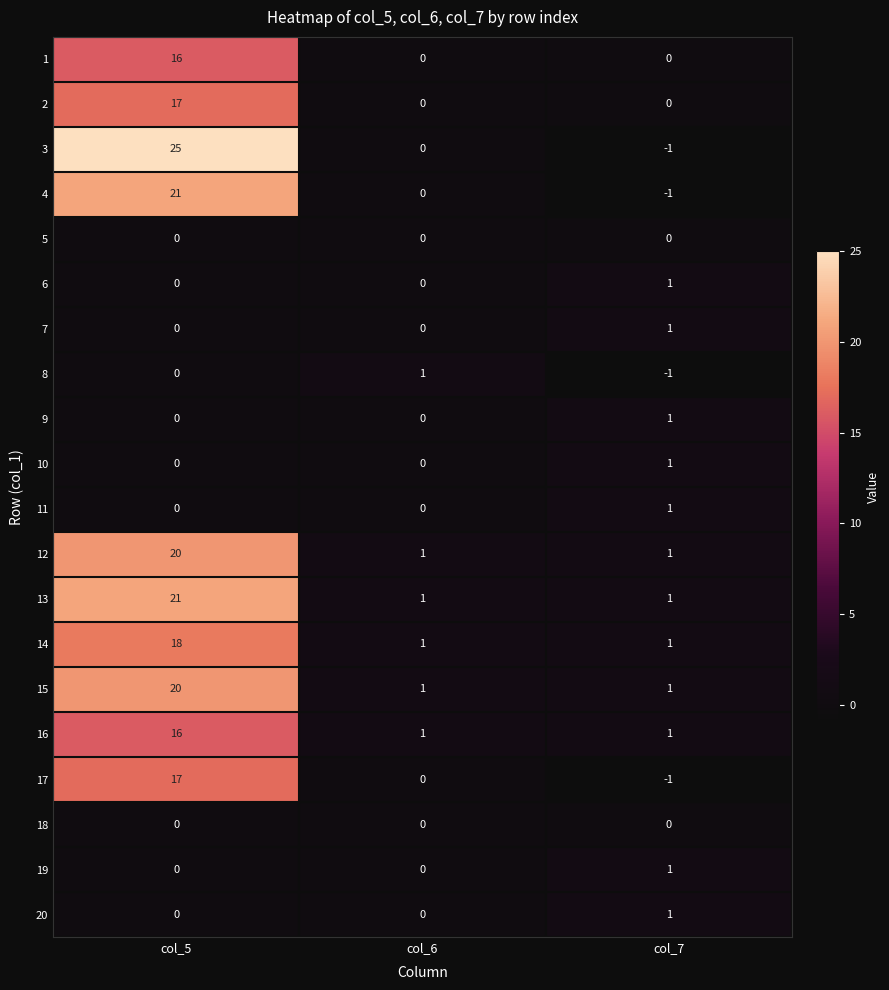

Which label corresponds to the largest value in the chart?

col_5